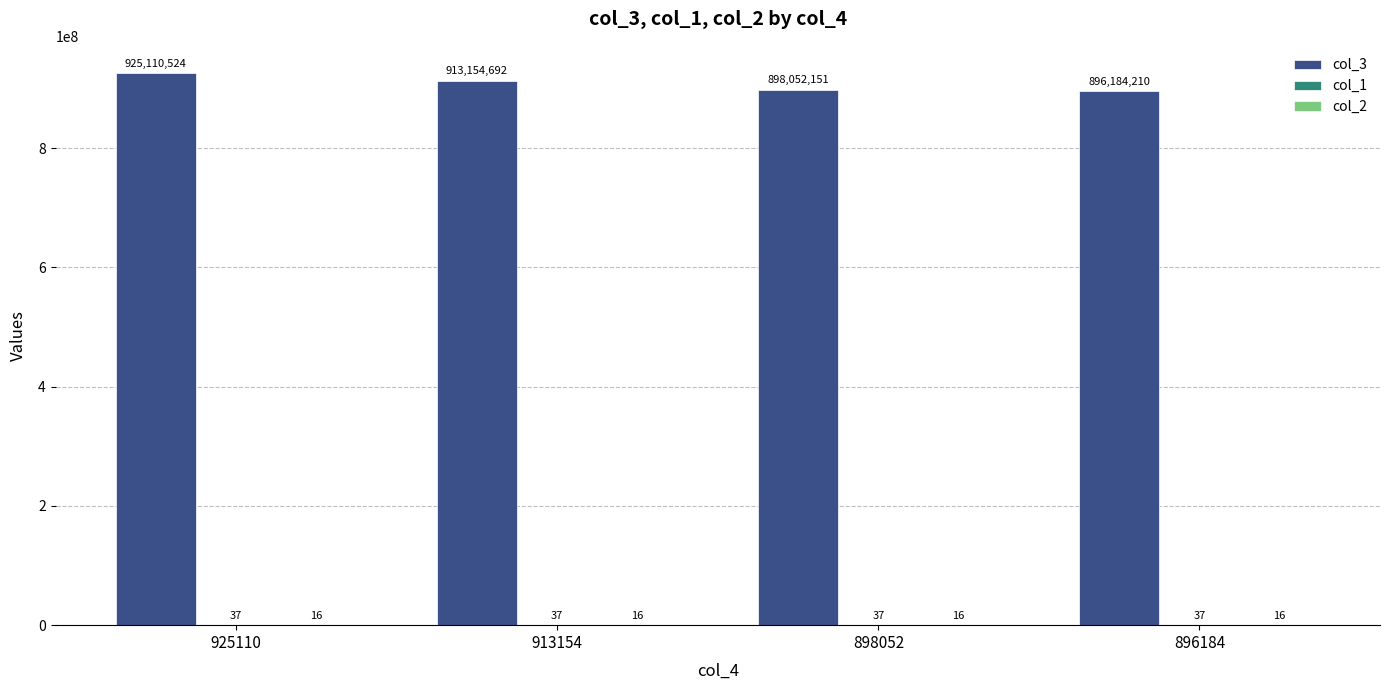

At which category does the chart reach its peak across all series?

925110